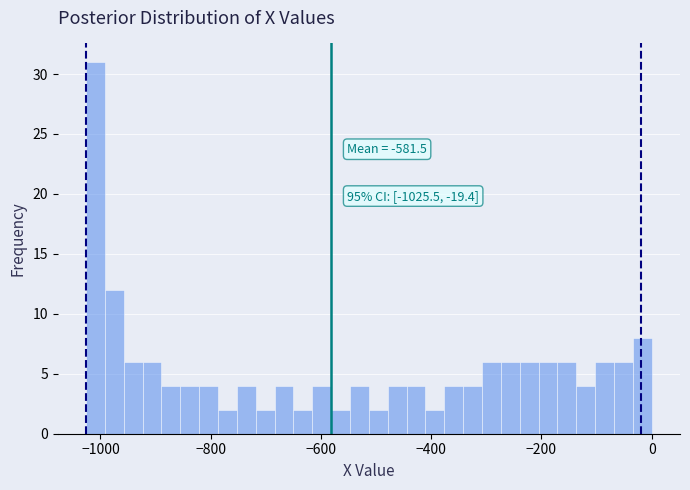

Read against the x-axis, roughly where is the centre of the tallest bar?

-1000